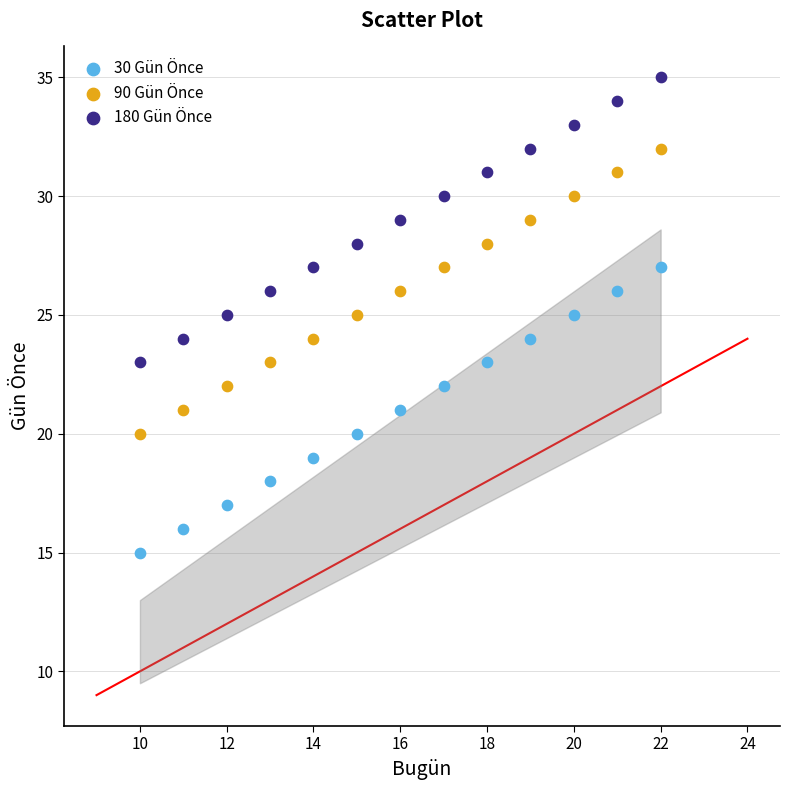

Which series reaches the minimum Y coordinate?

30 Gün Önce